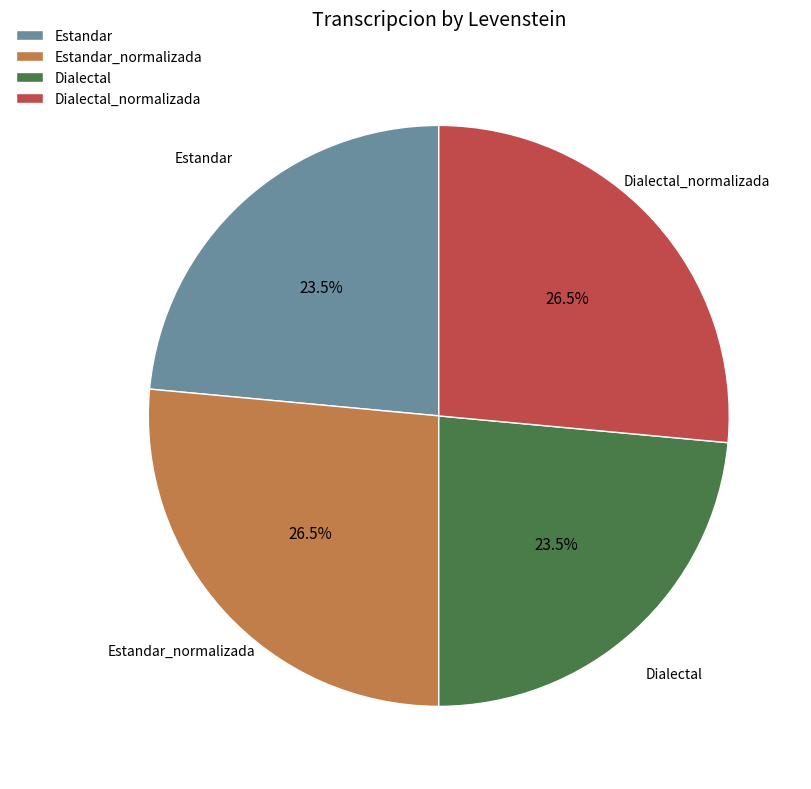

What is the ratio of the value at Estandar to the value at Dialectal_normalizada?

0.9